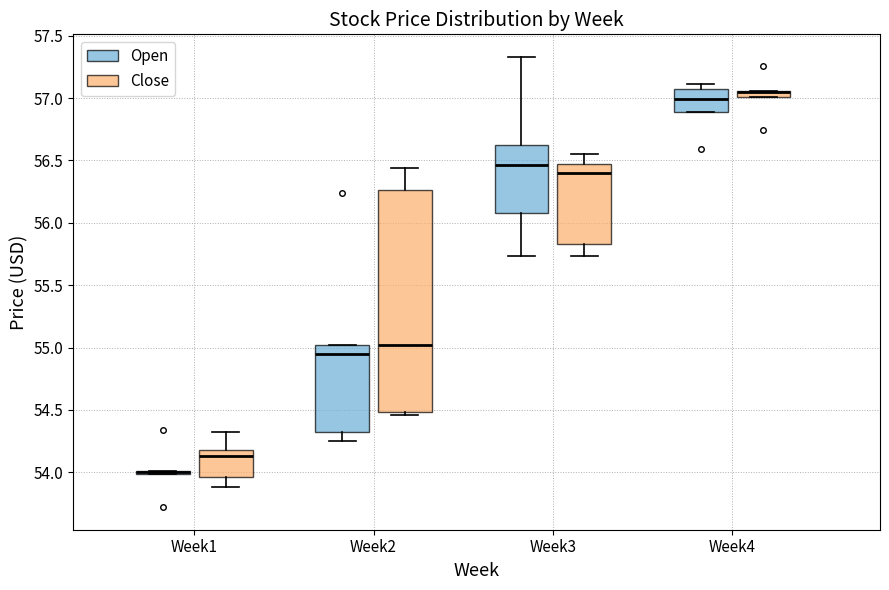

Which box is the tallest, from its lower edge to its upper edge?

Week2 (Close)